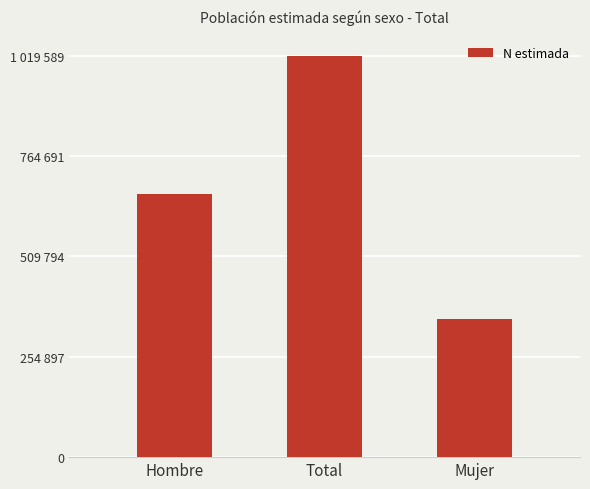

Which category has the lowest value across all series?

Mujer